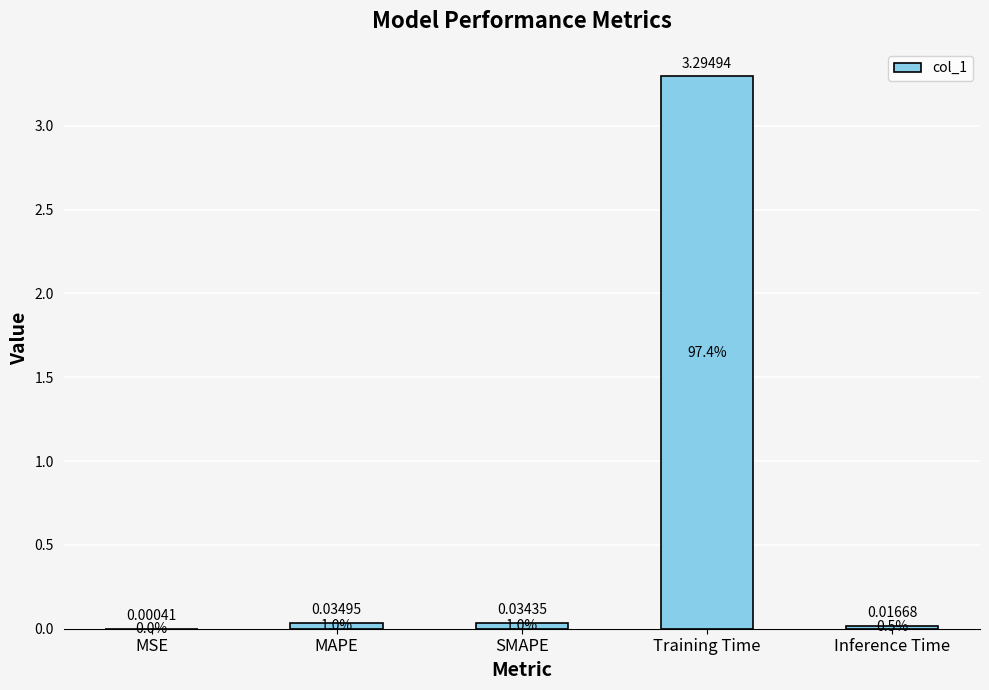

What is the change in value from SMAPE to Training Time?

+3.3